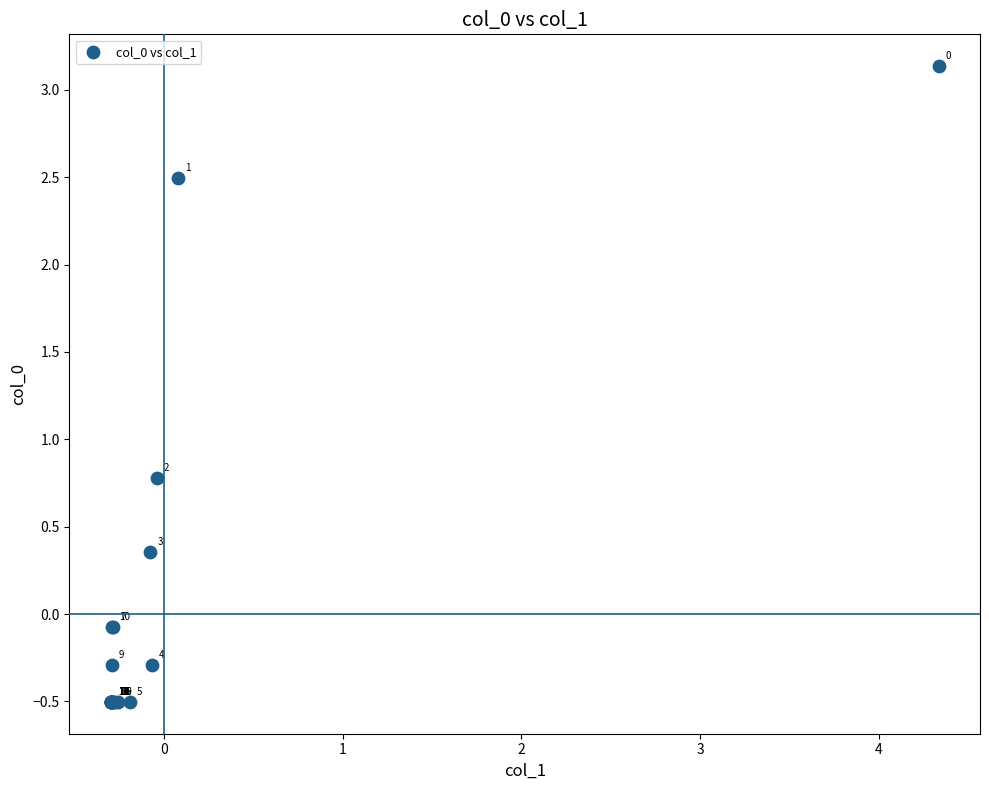

What Y value in the scatter plot is closest to 1?

0.8